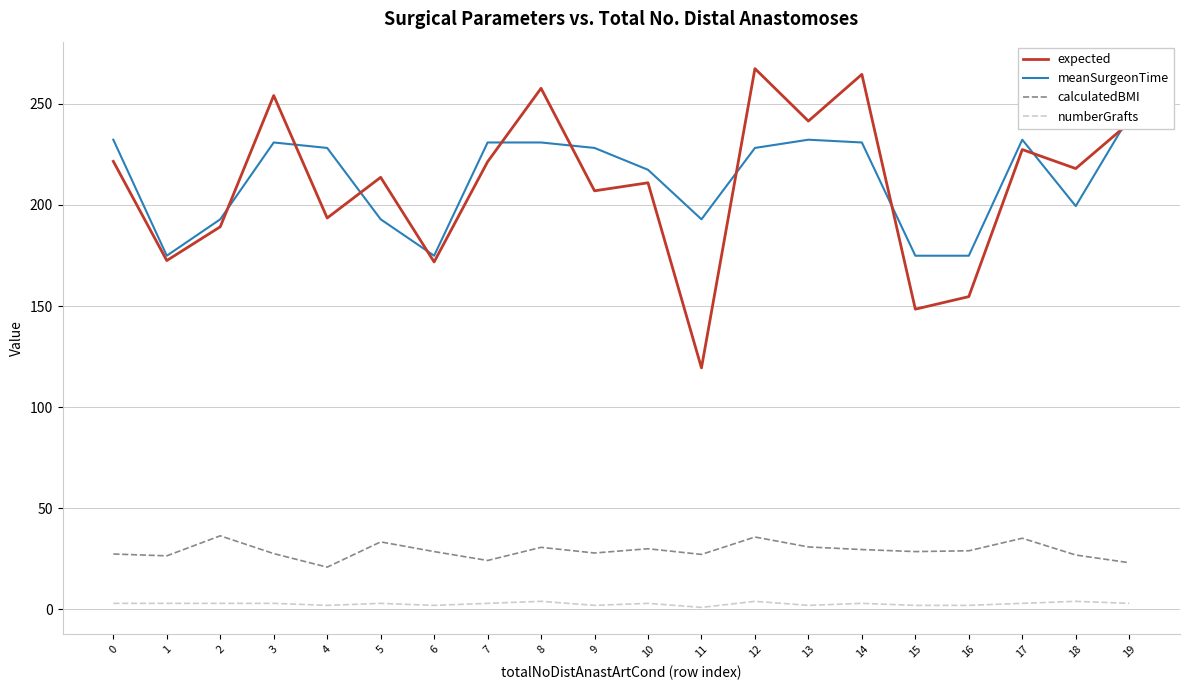

Which category has the lowest value across all series?

11